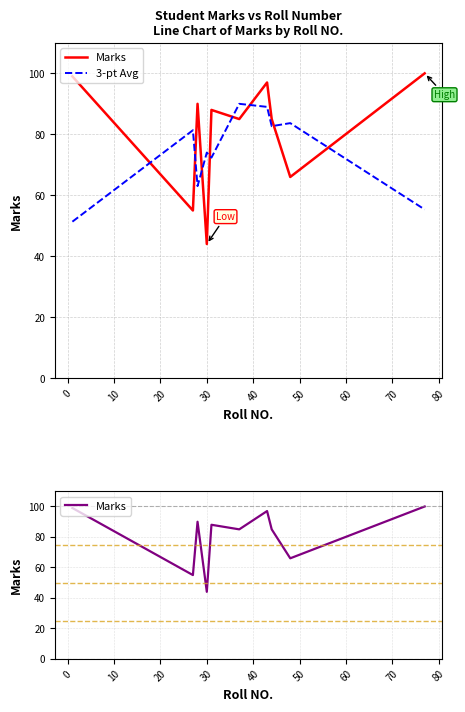

Reading left to right, transcribe all the data shown in this chart.

Marks: 99.0	55.0	90.0	44.0	88.0	85.0	97.0	85.0	66.0	100.0
3-pt Avg: 51.3	81.3	63.0	74.0	72.3	90.0	89.0	82.7	83.7	55.3